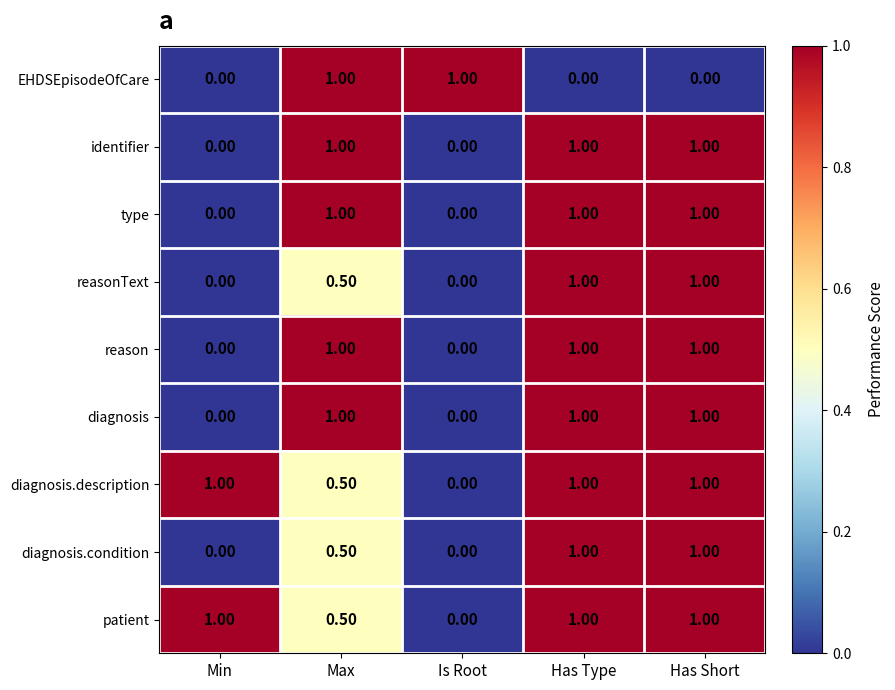

What is the total value across all series at Has Type?

8.0